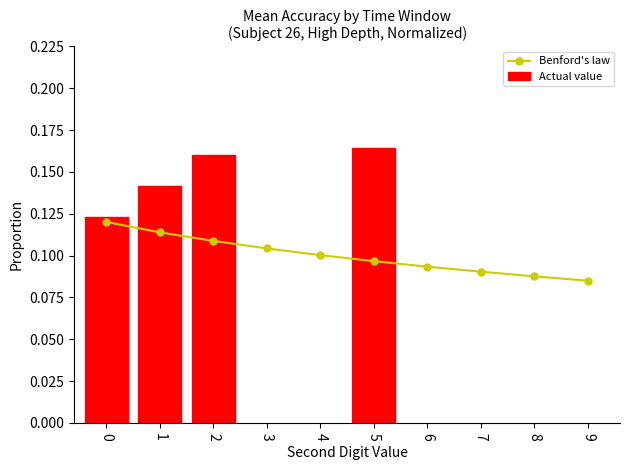

Count the Benford's law values in the range 0 to 1.

10